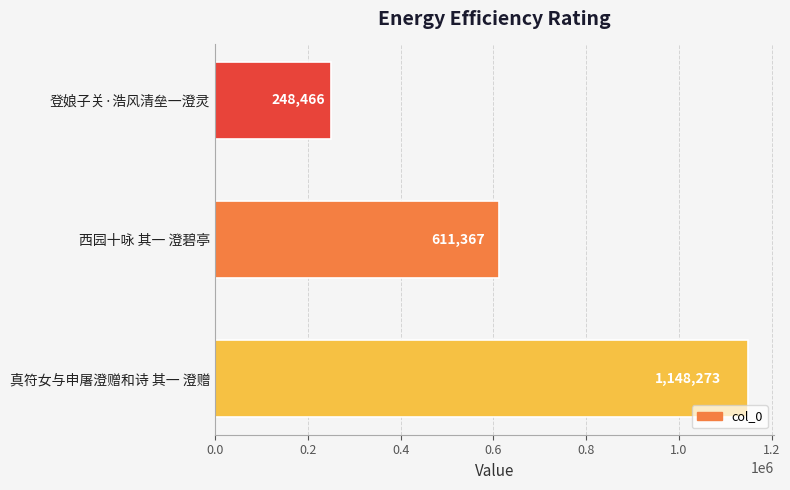

Does the chart contain any negative values?

No